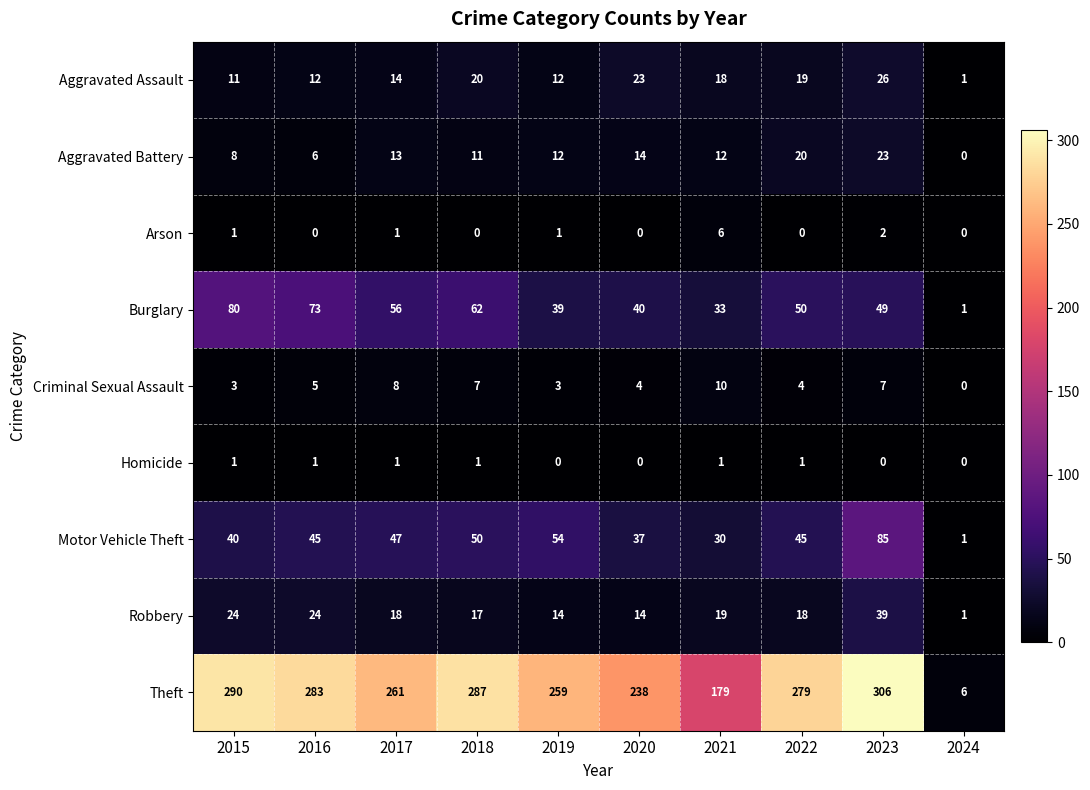

How many values in the Aggravated Battery series are below 12?

4